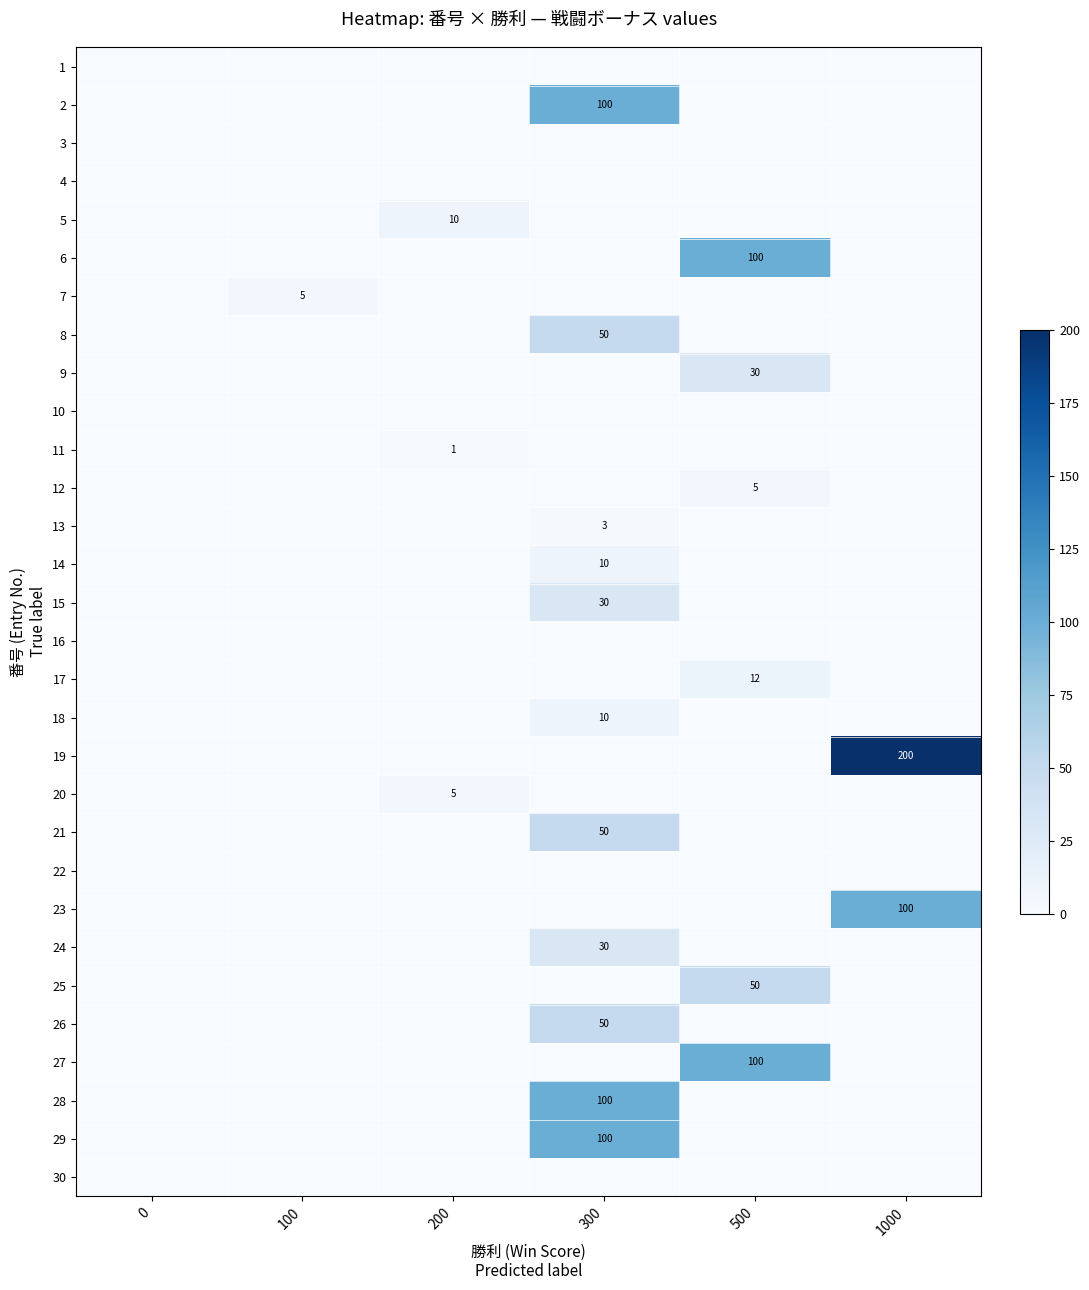

Which category has the highest value across all series?

1000